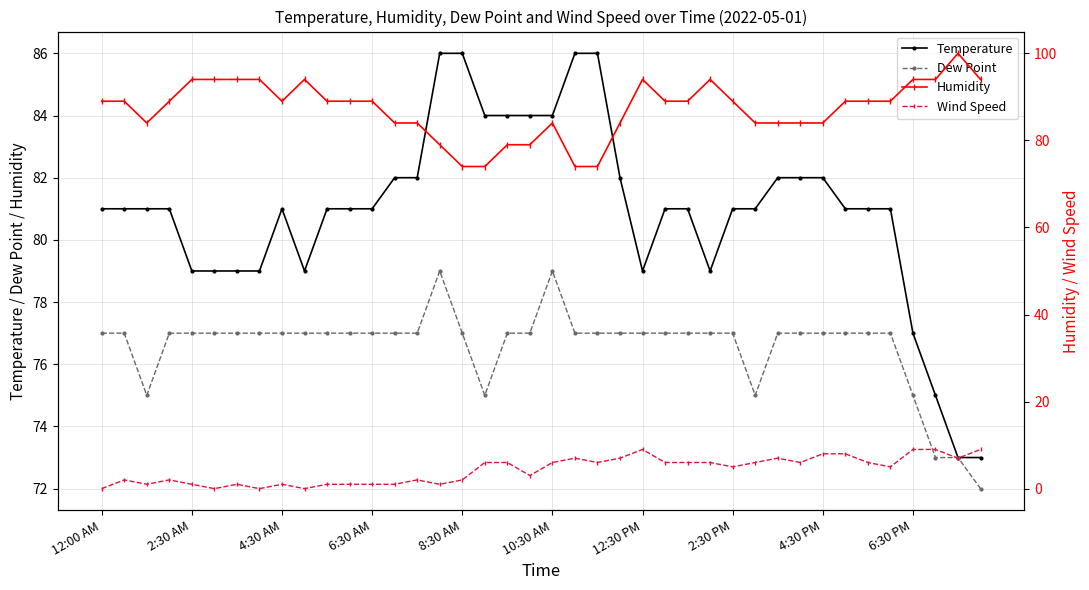

True or false: Dew Point has more than 1 points higher than both neighbors.

True